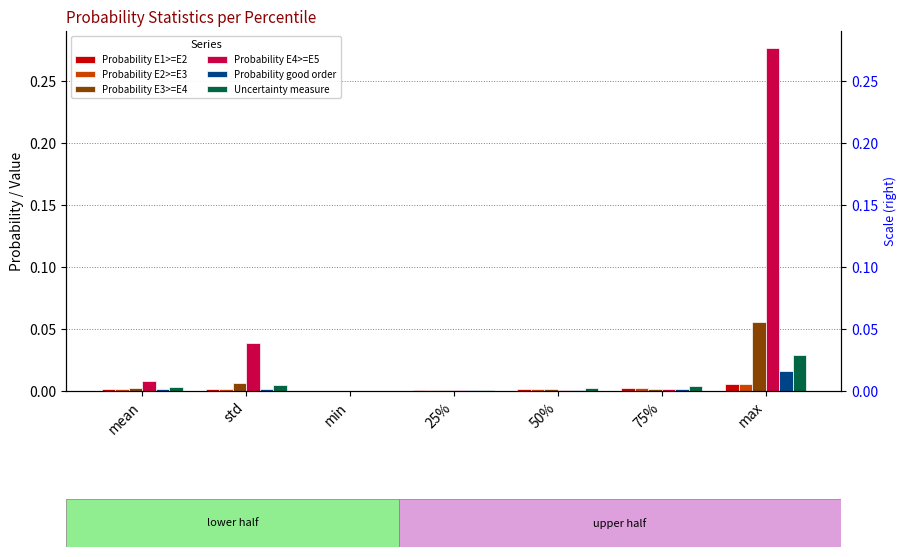

Reading left to right, list all the values displayed in this chart.

Probability E1>=E2: mean=0.0	std=0.0	min=0.0	25%=0.0	50%=0.0	75%=0.0	max=0.0
Probability E2>=E3: mean=0.0	std=0.0	min=0.0	25%=0.0	50%=0.0	75%=0.0	max=0.0
Probability E3>=E4: mean=0.0	std=0.0	min=0.0	25%=0.0	50%=0.0	75%=0.0	max=0.1
Probability E4>=E5: mean=0.0	std=0.0	min=0.0	25%=0.0	50%=0.0	75%=0.0	max=0.3
Probability good order: mean=0.0	std=0.0	min=0.0	25%=0.0	50%=0.0	75%=0.0	max=0.0
Uncertainty measure: mean=0.0	std=0.0	min=0.0	25%=0.0	50%=0.0	75%=0.0	max=0.0